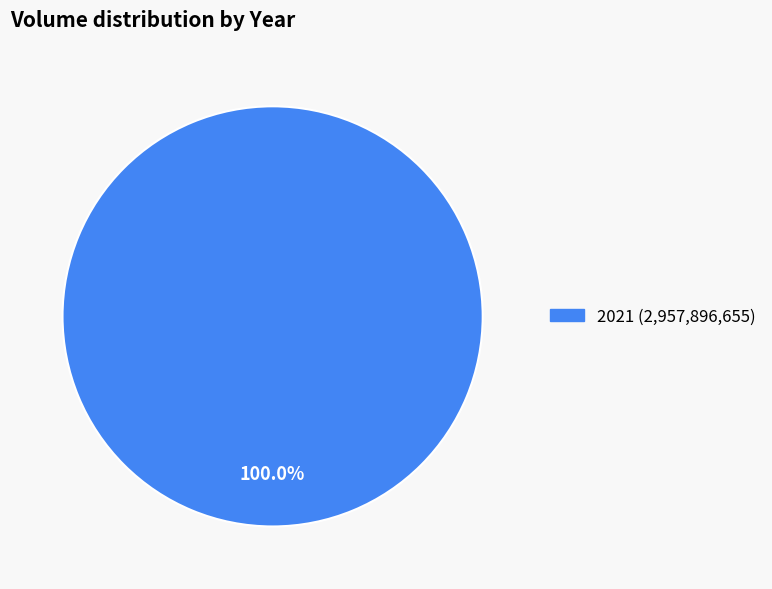

Is there any slice that represents more than half of the pie?

Yes